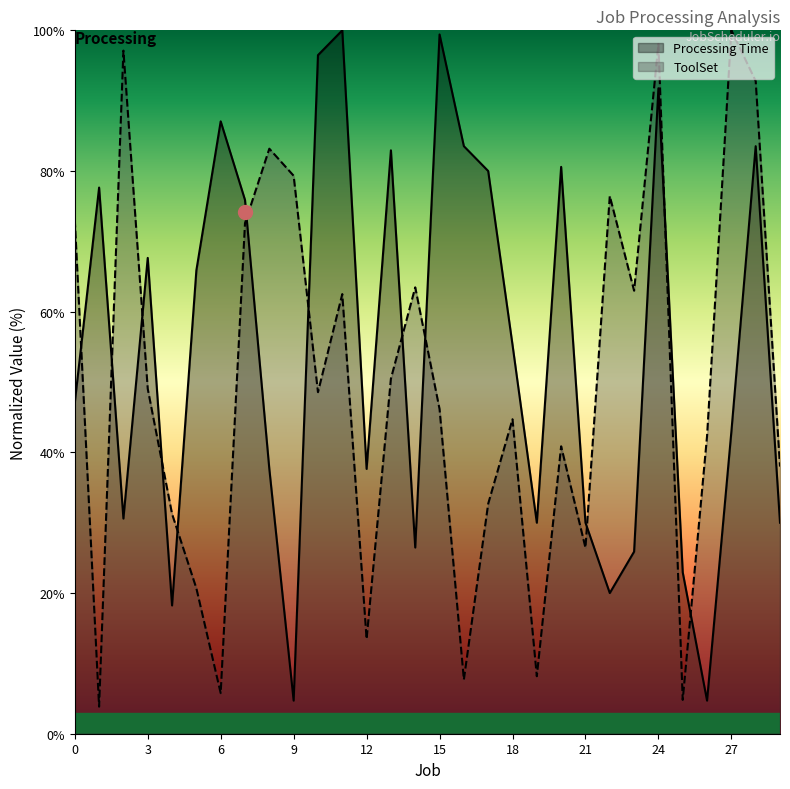

Is it true that ToolSet equals 166.7 at 2?

False